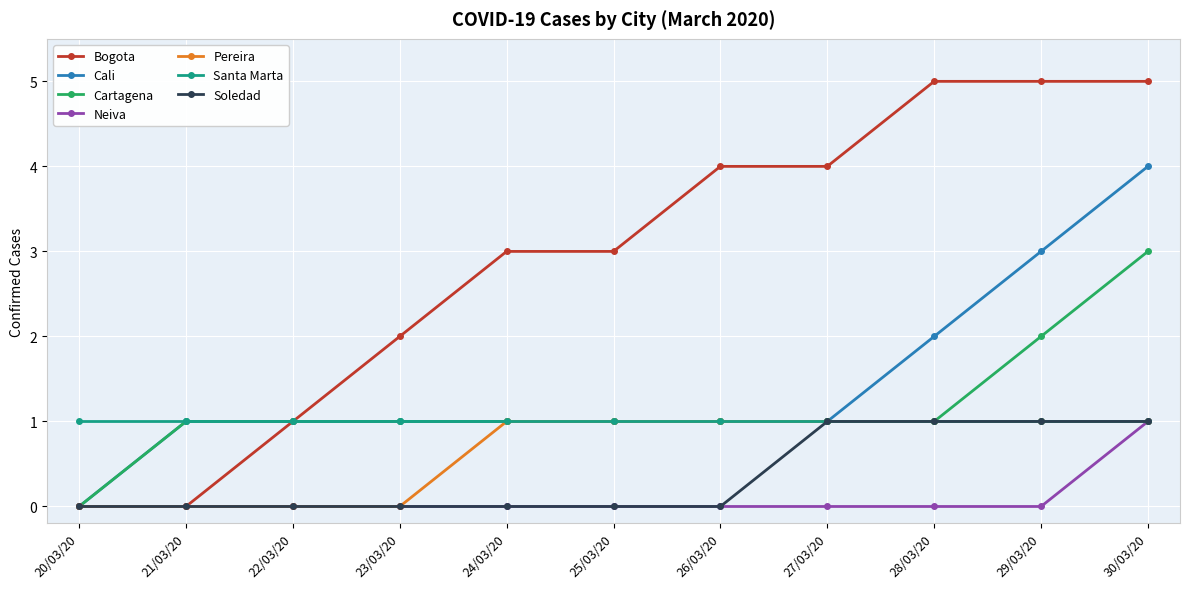

At which category is the sum across all series the highest?

30/03/20